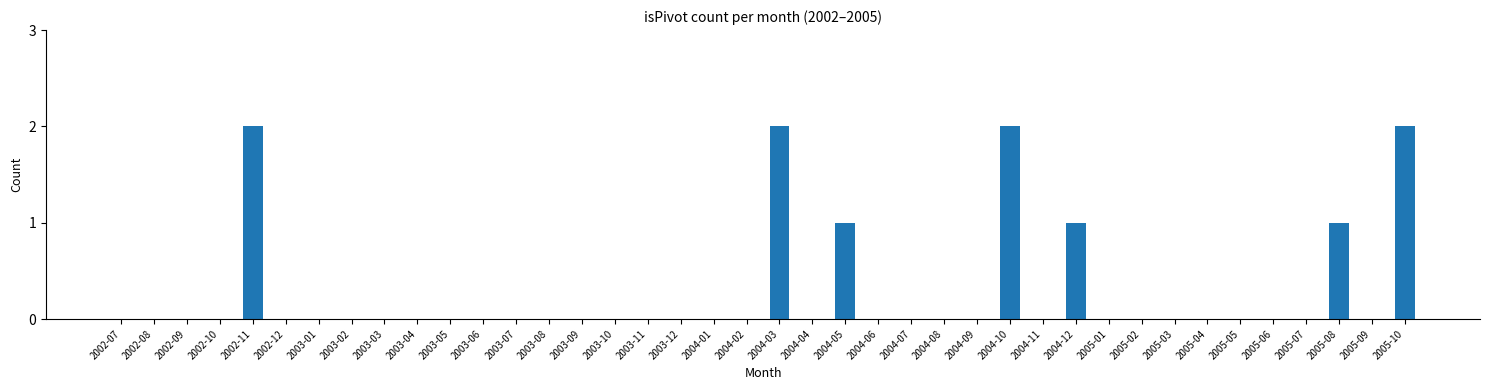

What is the maximum value shown in the chart?

2